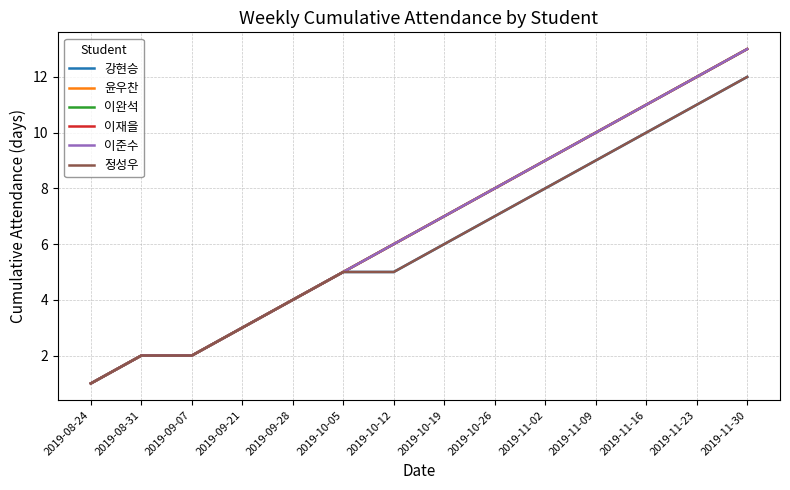

What is the highest value of the 강현승 series?

12